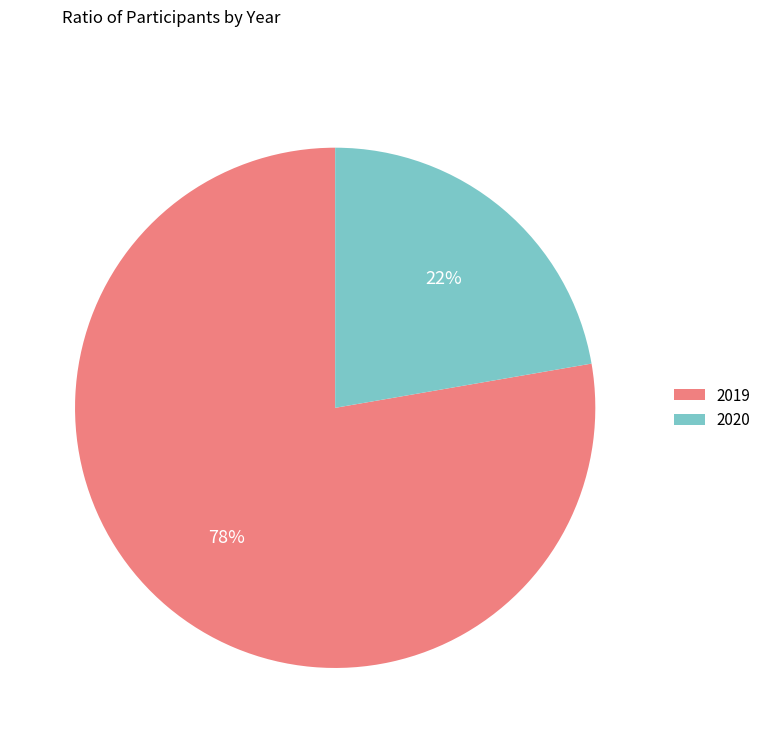

Is it true that 2019 is 78% of the pie?

True